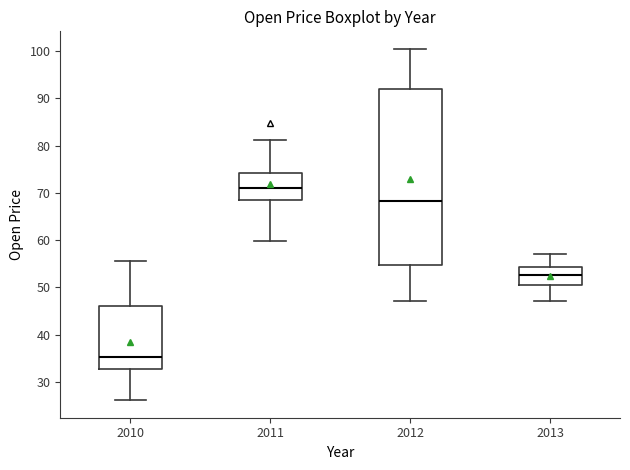

Reading left to right, read every box against the y-axis: the position of its median line, the range the box covers, and the ends of its whiskers. The values are not printed on the chart, so give them approximately, as read against the axis.

2010: median 35, box 33 to 46, whiskers 26 to 56
2011: median 71, box 68 to 74, whiskers 60 to 81
2012: median 68, box 55 to 92, whiskers 47 to 100
2013: median 53, box 51 to 54, whiskers 47 to 57